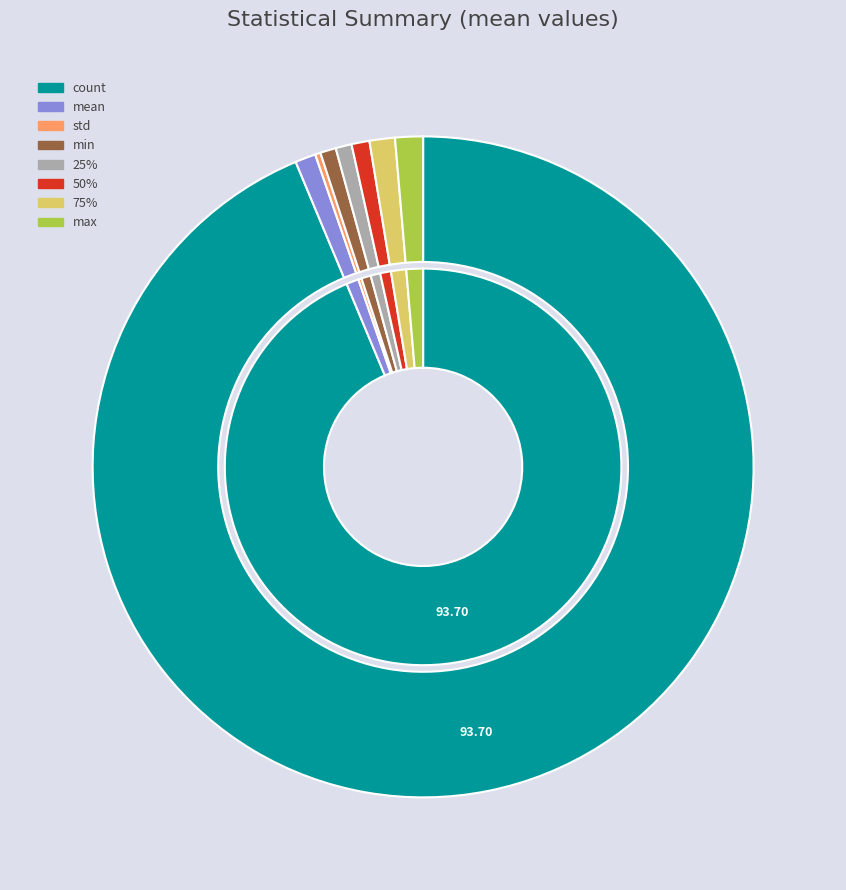

What portion of the pie excludes max?

98.6%